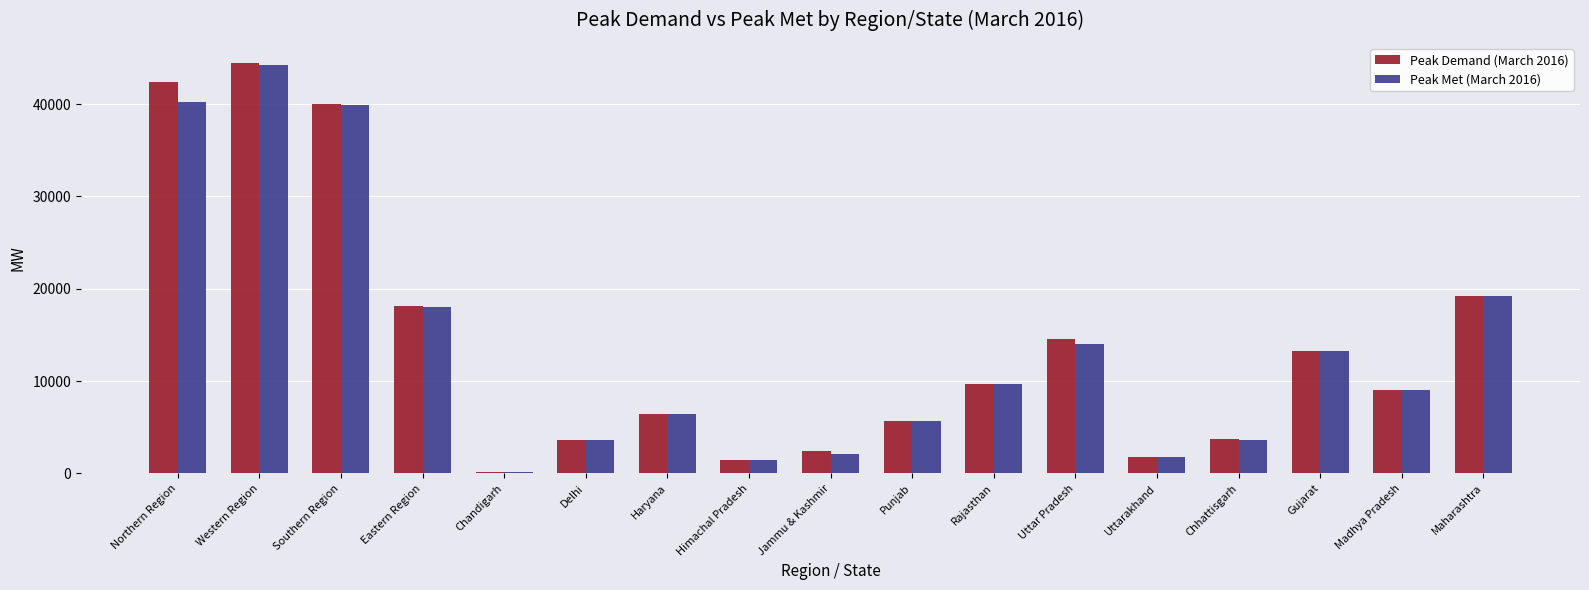

At how many categories does at least one series exceed 37278?

3